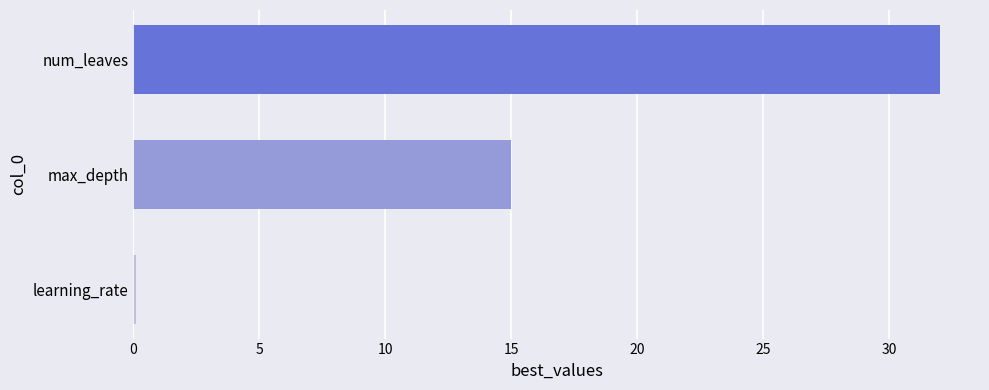

What is the approximate value at max_depth?

15.0